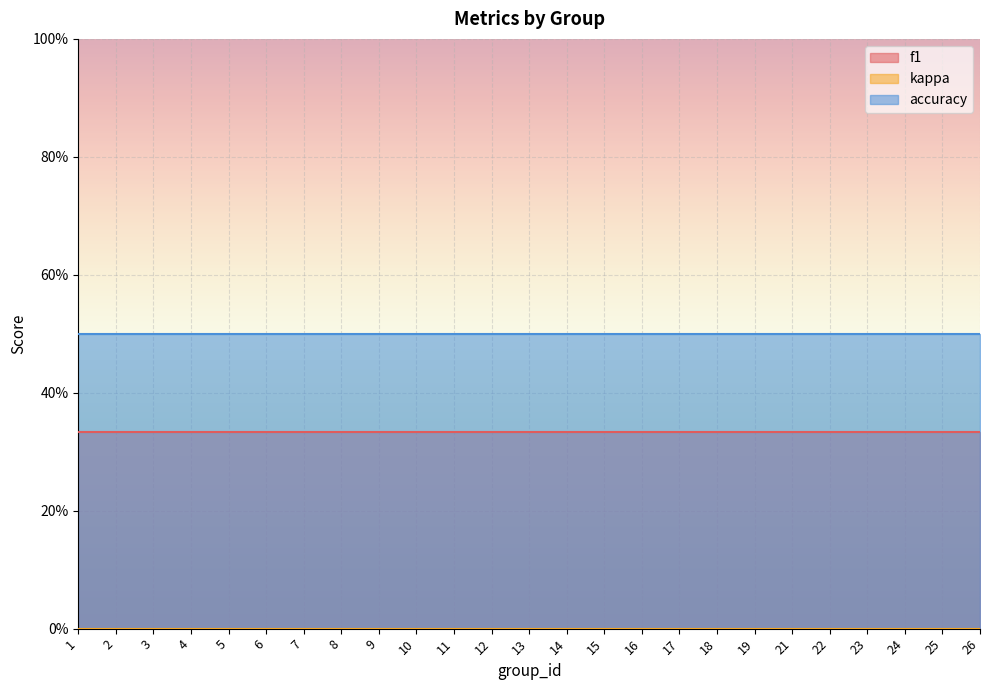

Which category has the lowest value in the accuracy series?

1